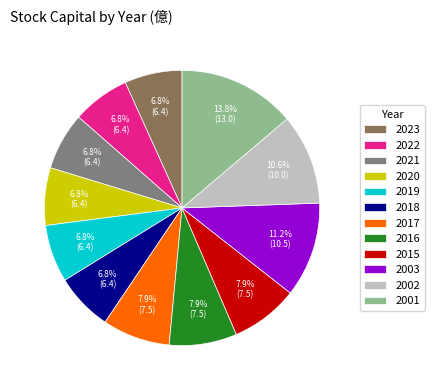

Count the number of slices in the pie.

12